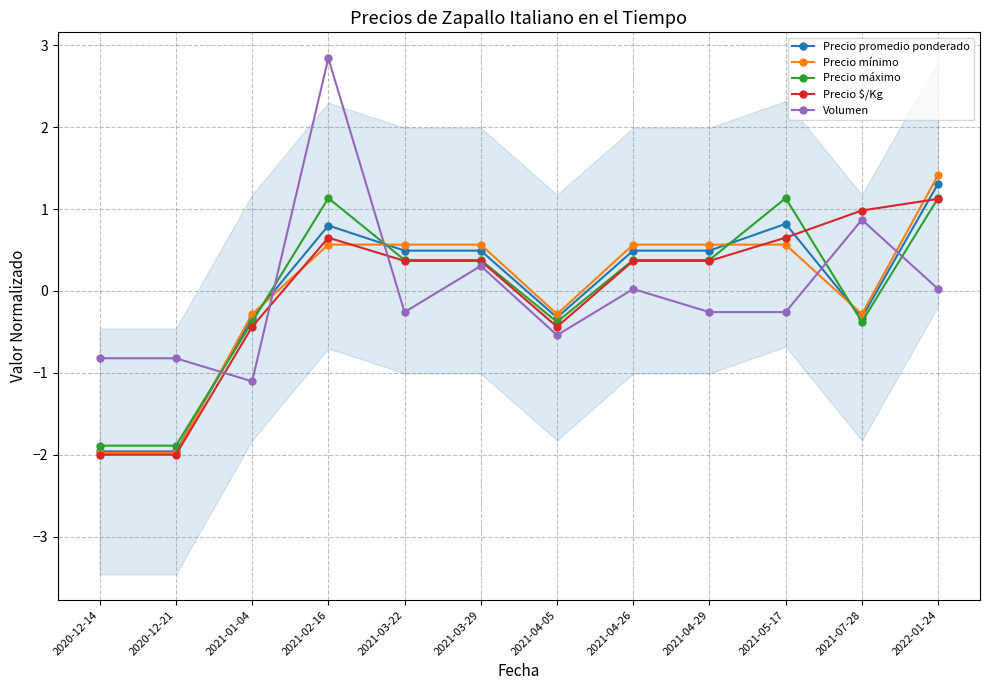

What is the minimum value for Precio promedio ponderado?

-2.0